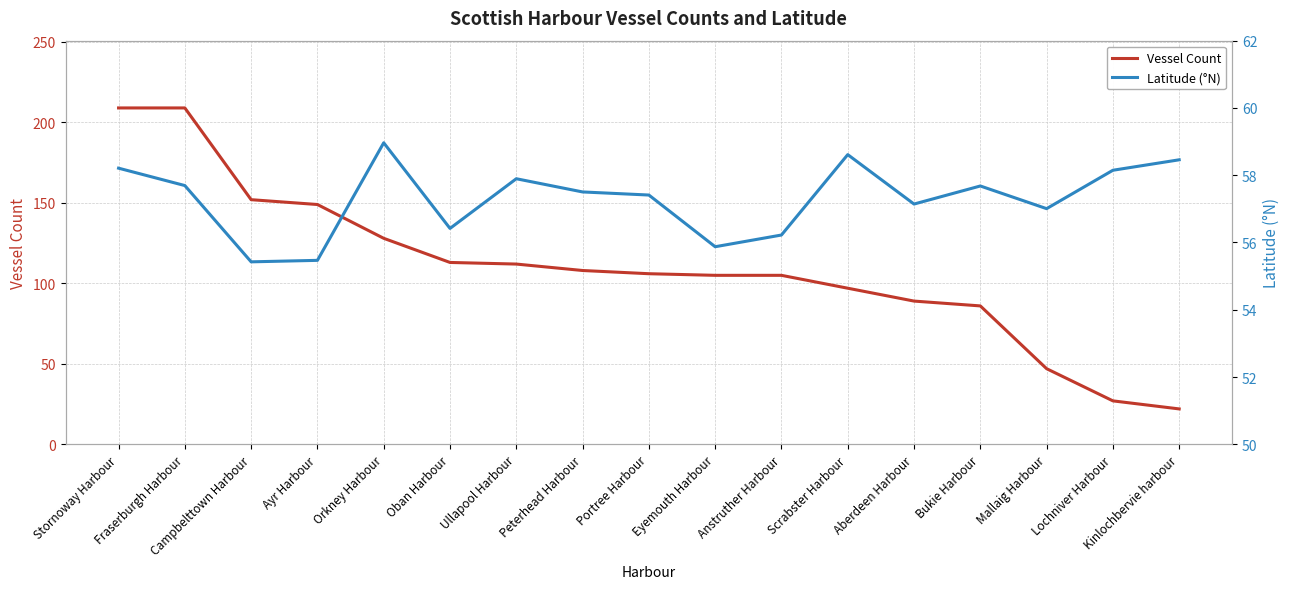

Count the number of data series in this chart.

2